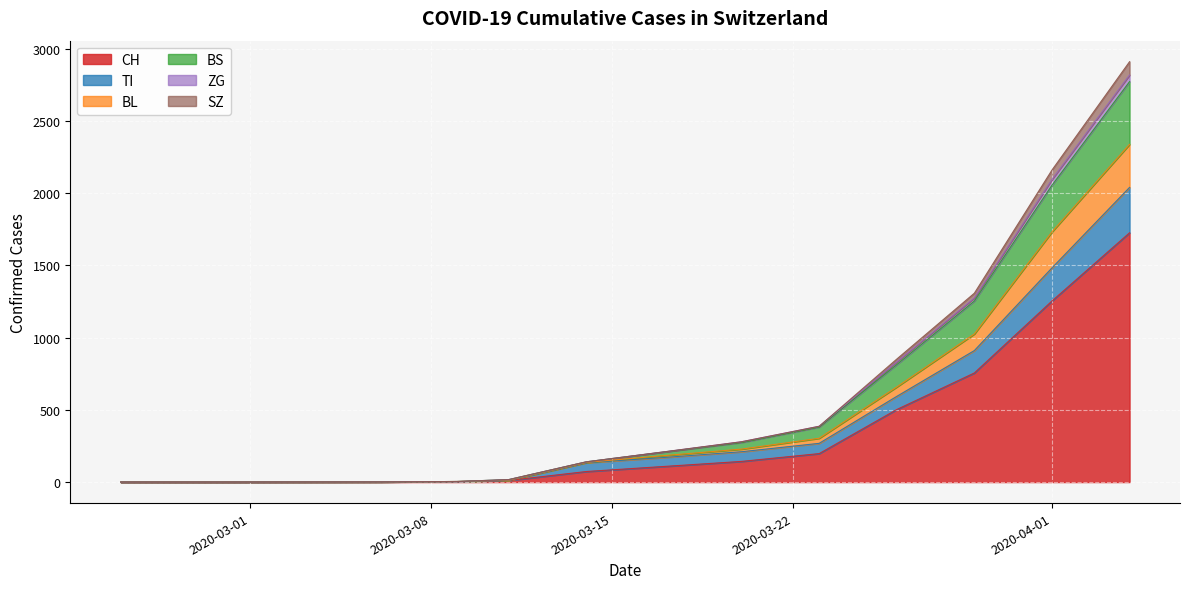

Rank the series at 2020-04-20 from lowest to highest value.

ZG, SZ, BL, TI, BS, CH